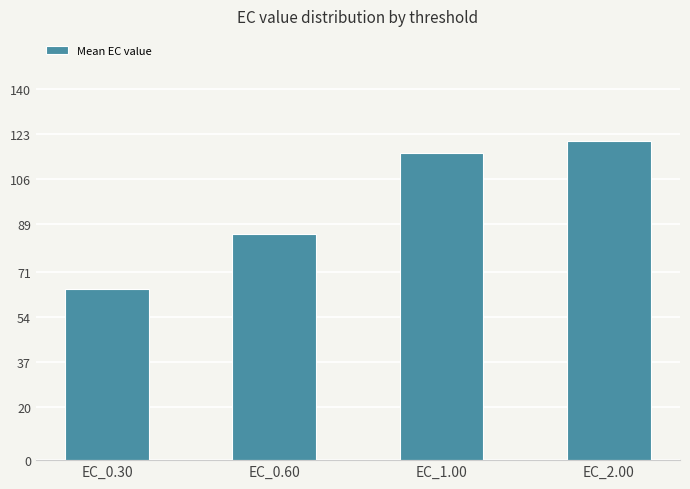

The value at EC_0.30 is 94.4. True or false?

False